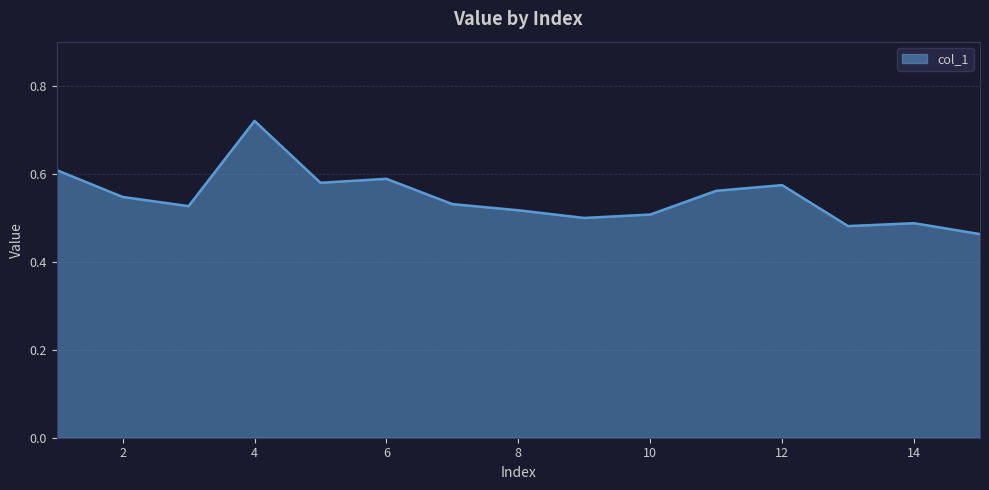

What is the difference between the maximum and minimum values?

0.3